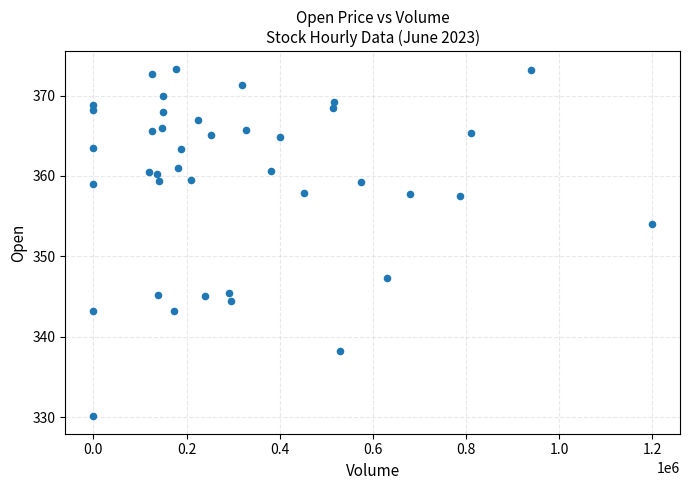

What is the range of X values (max minus min)?

1199444.0